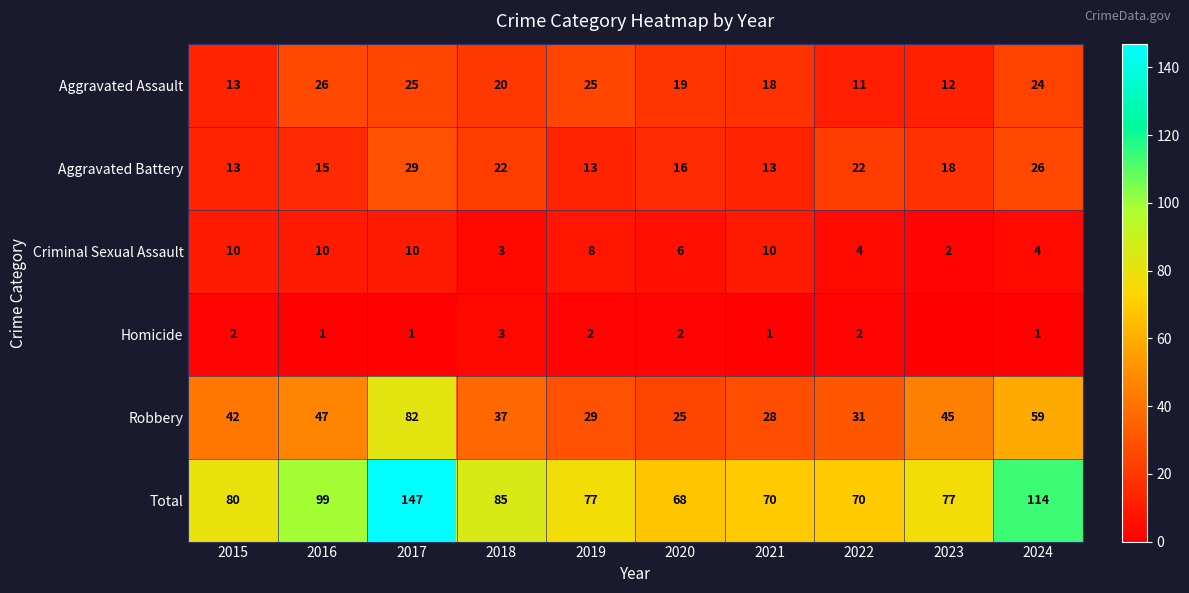

Is the value of Robbery at 2016 greater than the value of Criminal Sexual Assault at 2016?

Yes